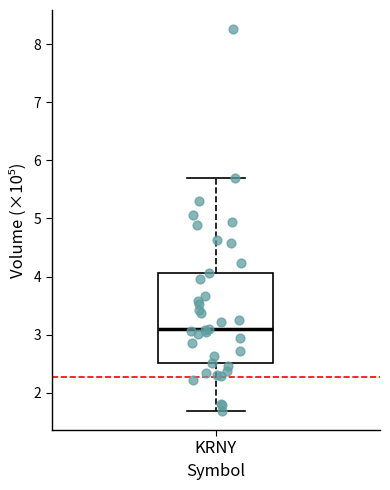

Where is the lower edge of the box for KRNY on the y-axis? The values are not printed on the chart, so give them approximately, as read against the axis.

2.5